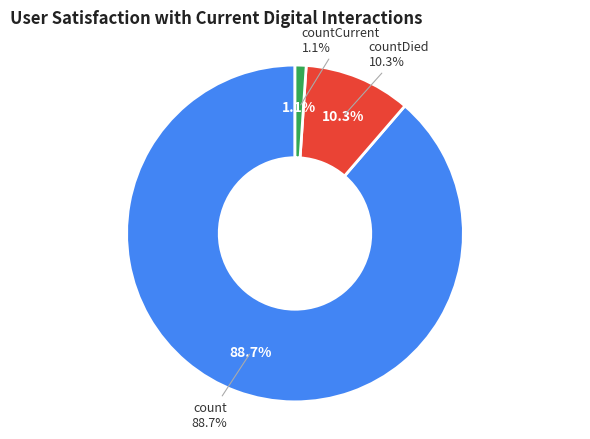

Count the number of slices in the pie.

3